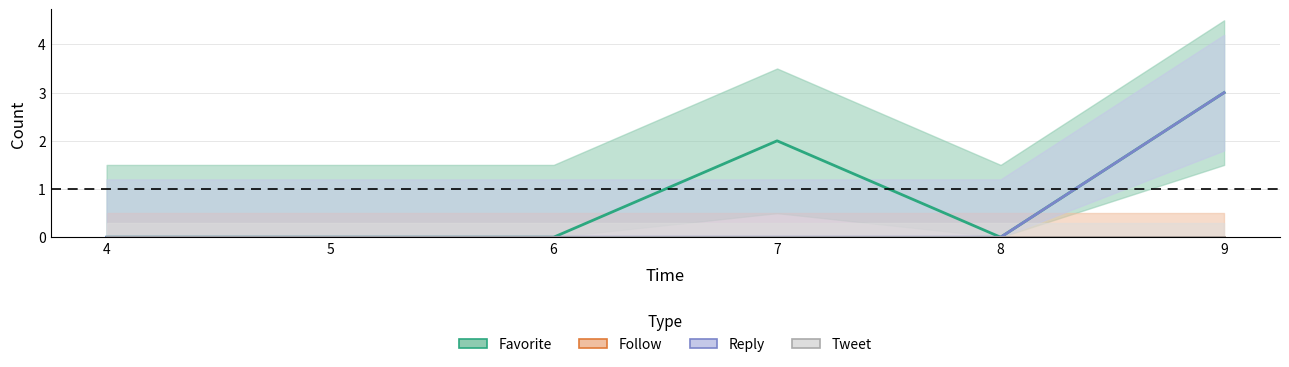

Reading left to right, list all the values displayed in this chart.

favorite: 0	0	0	2	0	3
follow: 0	0	0	0	0	0
reply: 0	0	0	0	0	3
tweet: 0	0	0	0	0	0